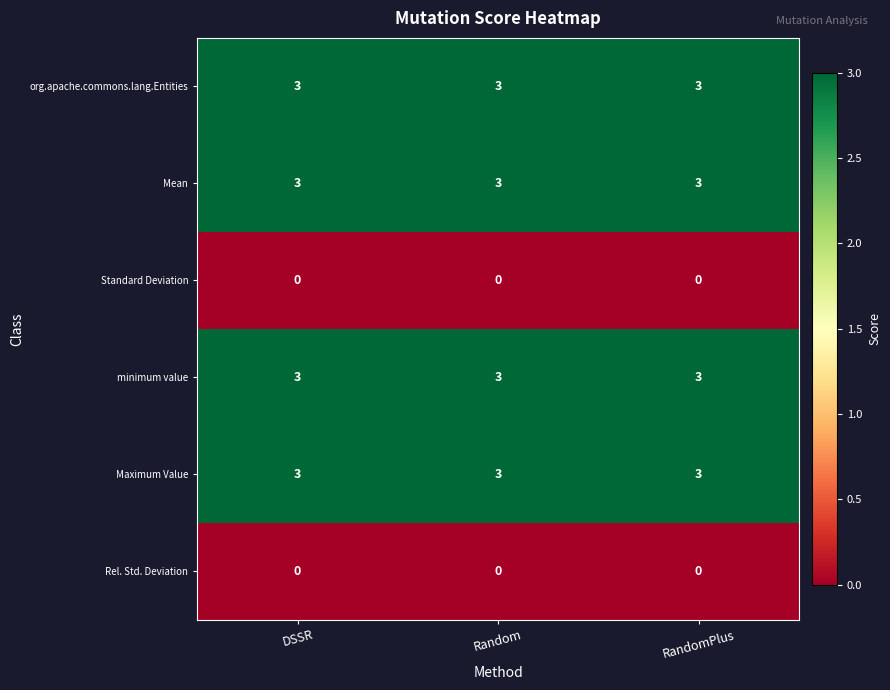

What is the maximum value shown in the chart?

3